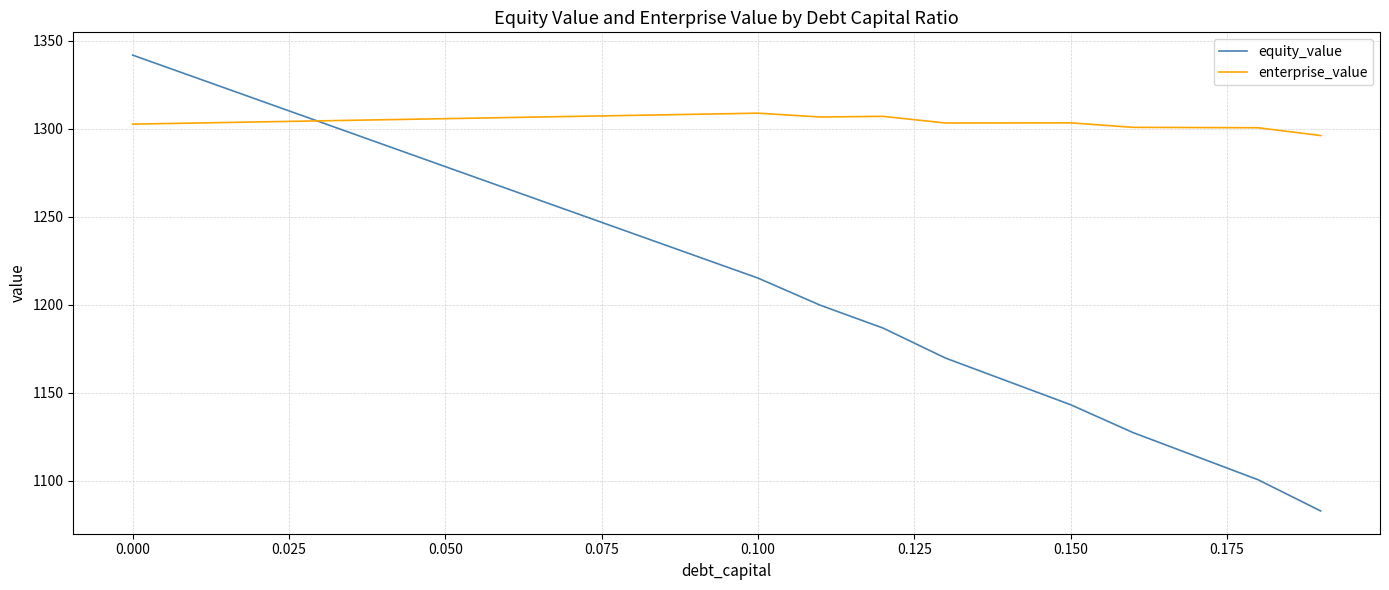

What is the maximum value shown in the chart?

1341.8